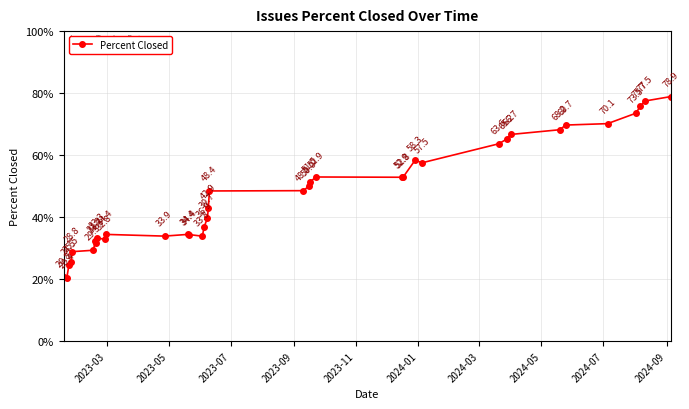

True or false: there are more than 2 points higher than both neighbors.

True